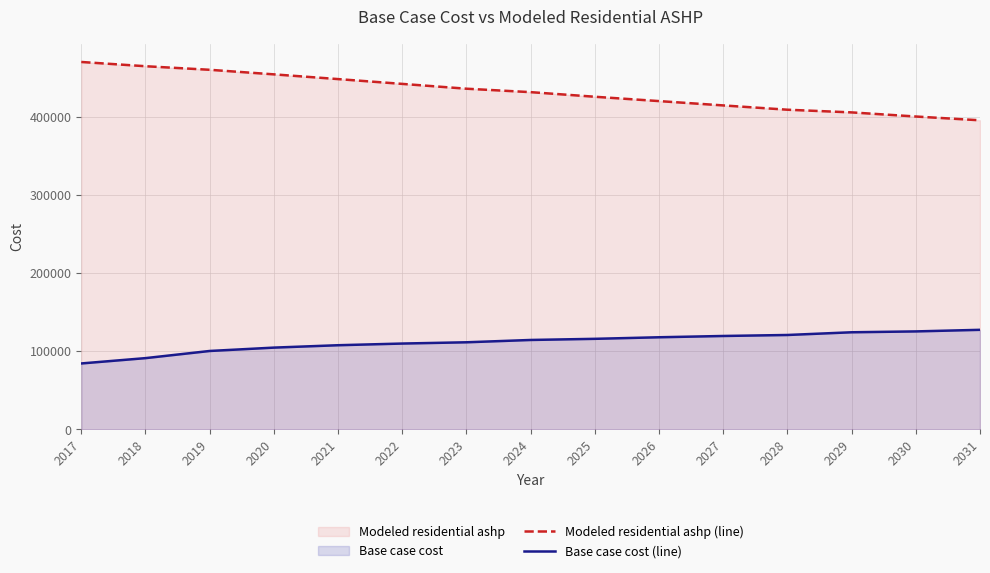

What is the spread (max minus min) of values at 2018?

373304.0